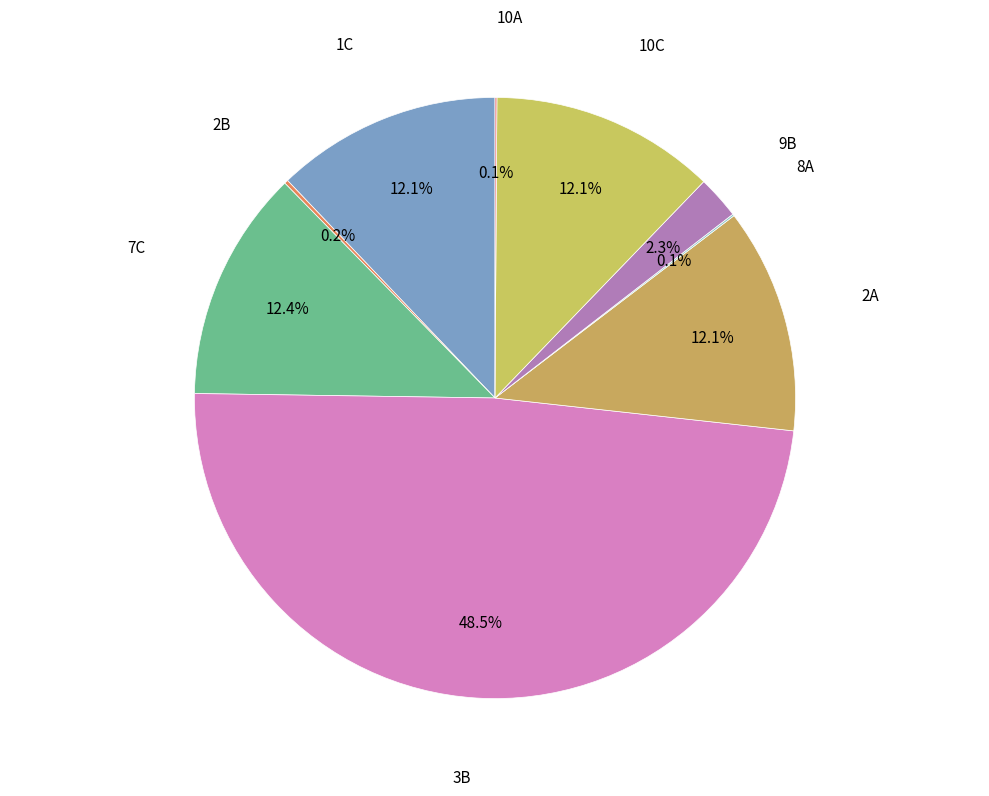

Is there a majority slice in this chart?

No